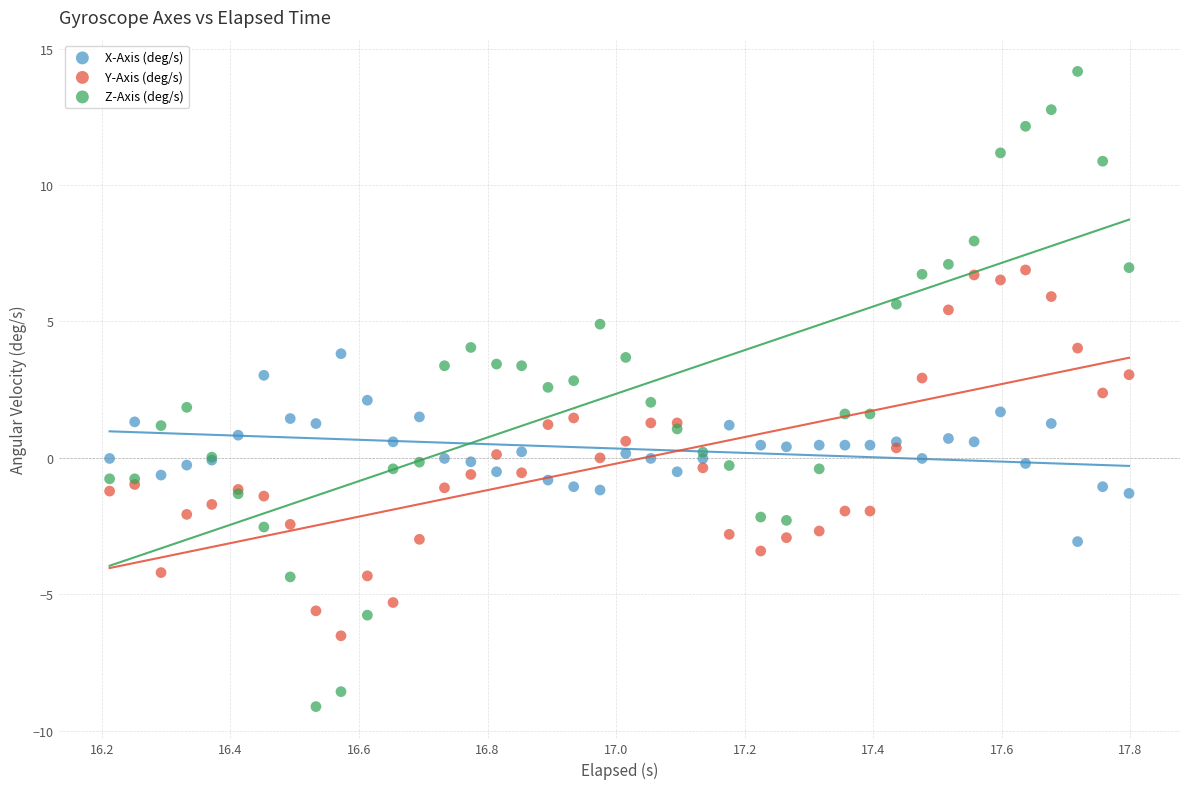

What are all the series names shown in the legend?

X-Axis (deg/s), Y-Axis (deg/s), Z-Axis (deg/s)